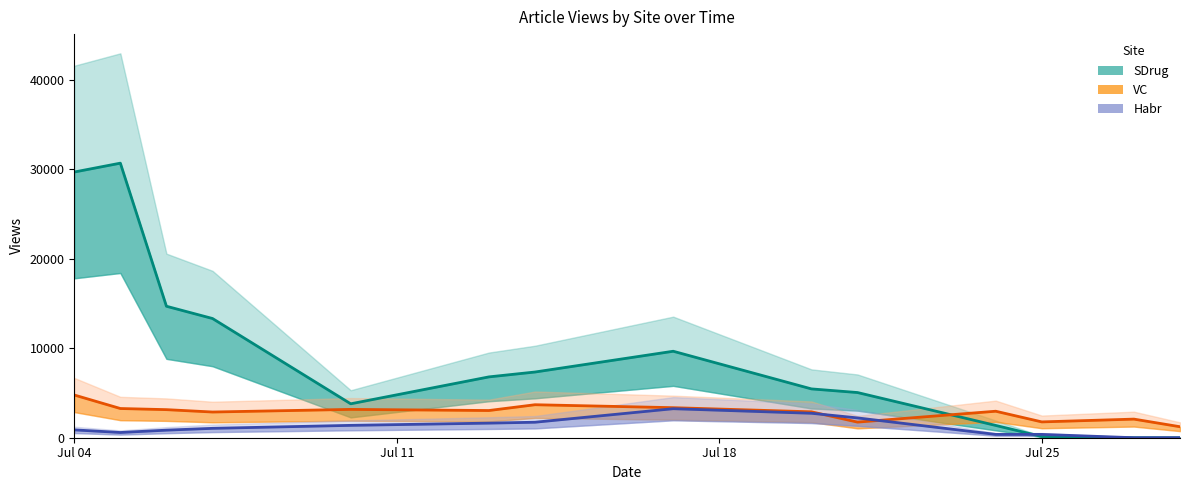

Is the value of VC at 12 greater than the value of Habr at 11?

Yes